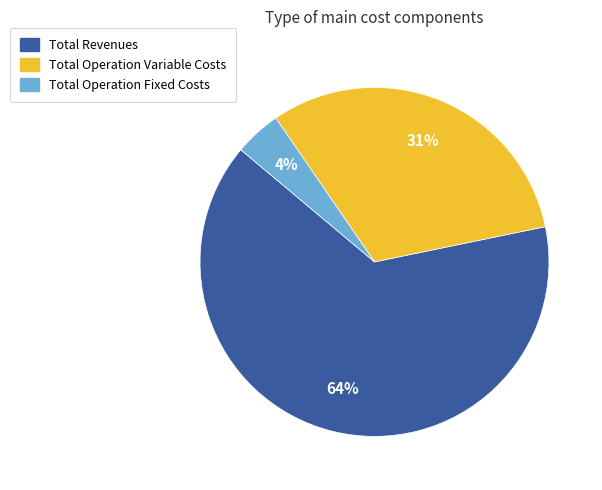

To the nearest percent, what is the average slice percentage?

33%